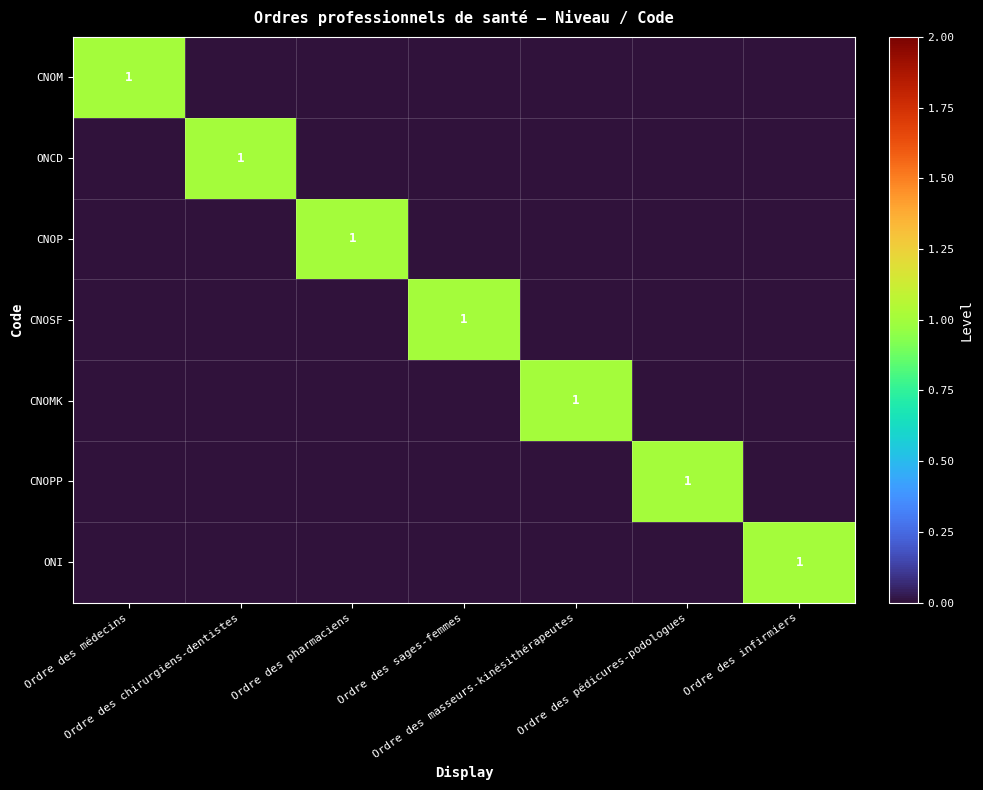

Is it true that CNOP equals 0 at Ordre des masseurs-kinésithérapeutes?

True